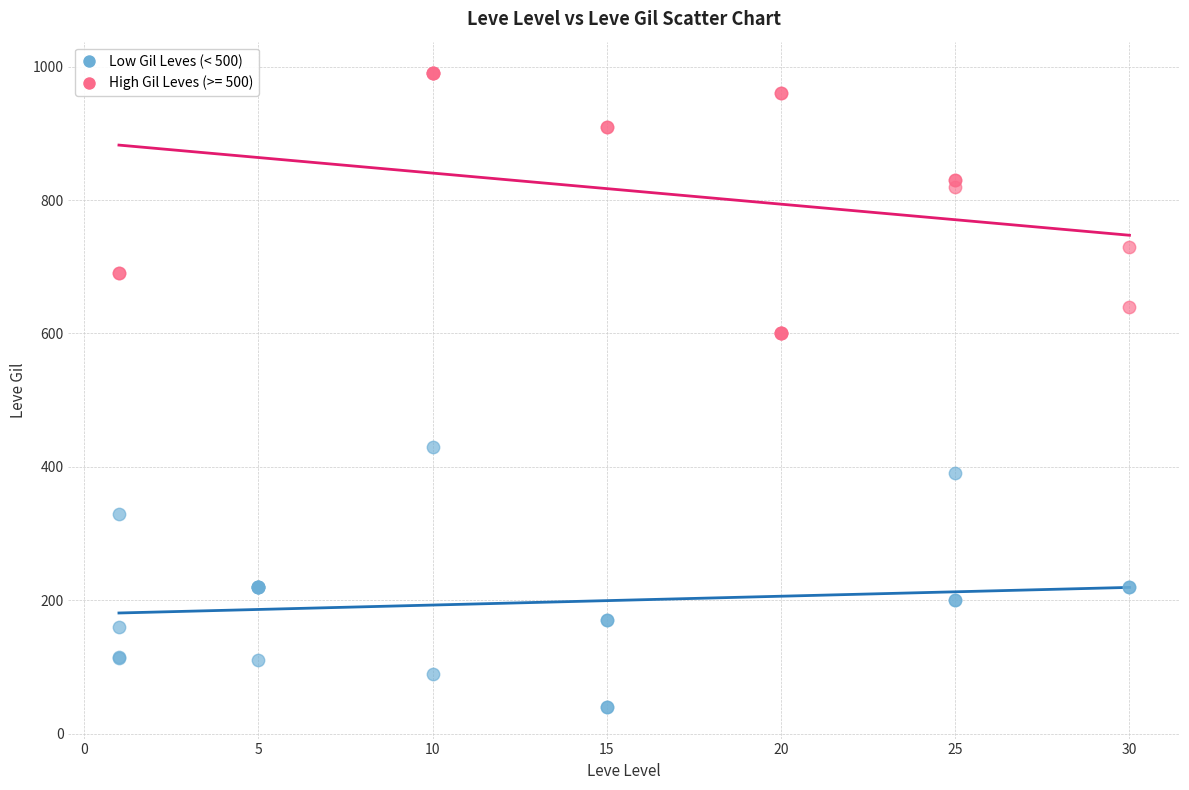

Which series reaches the minimum Y coordinate?

Low Gil Leves (< 500)